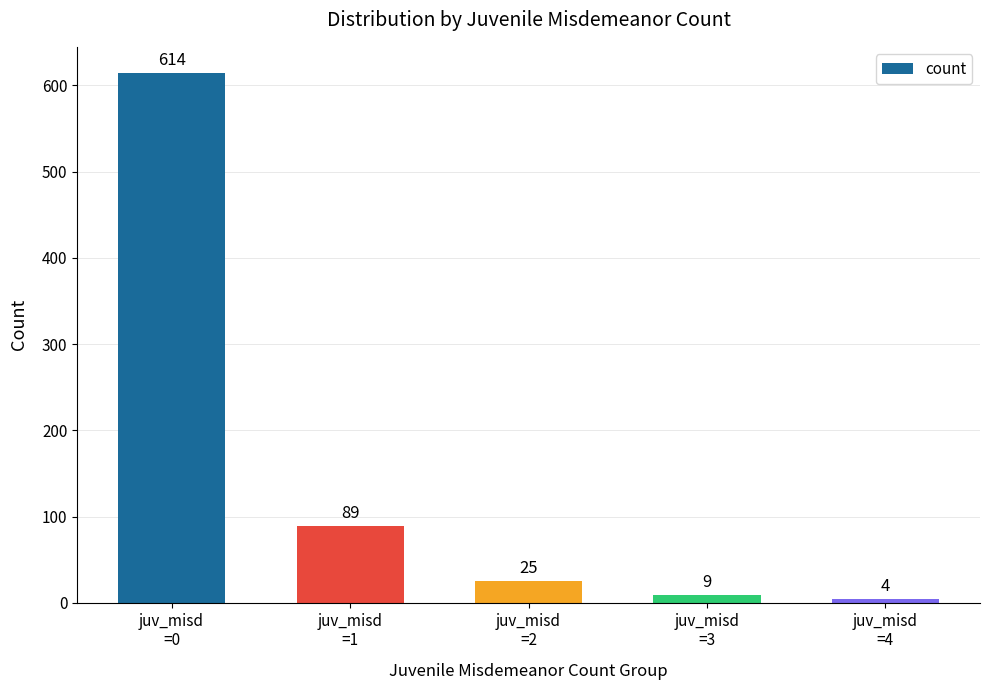

What is the greatest value displayed?

614